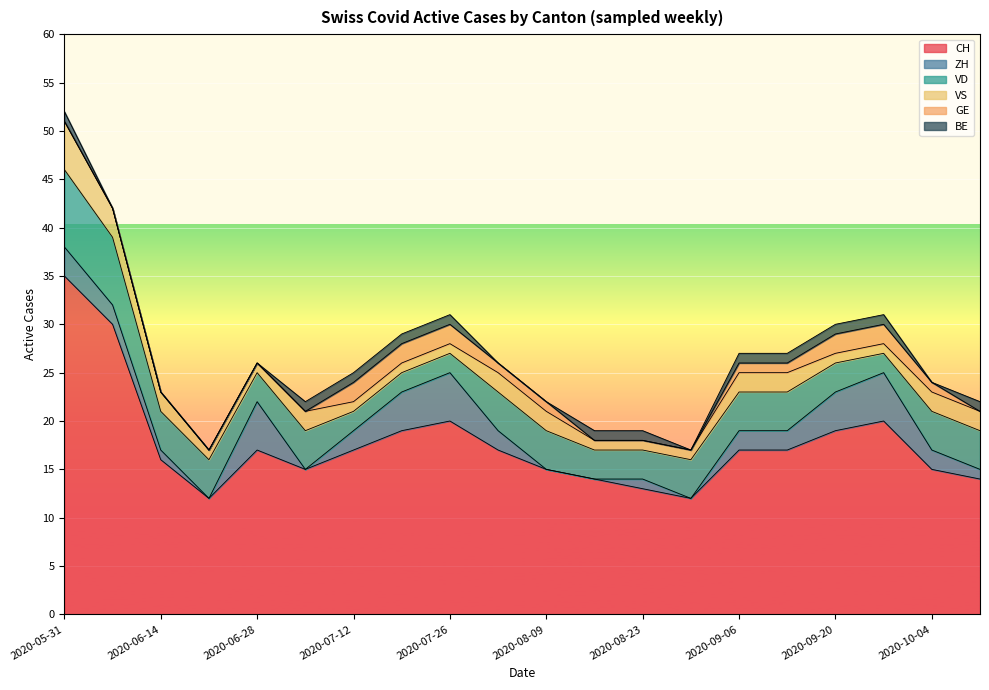

How many lines are shown in the chart?

6